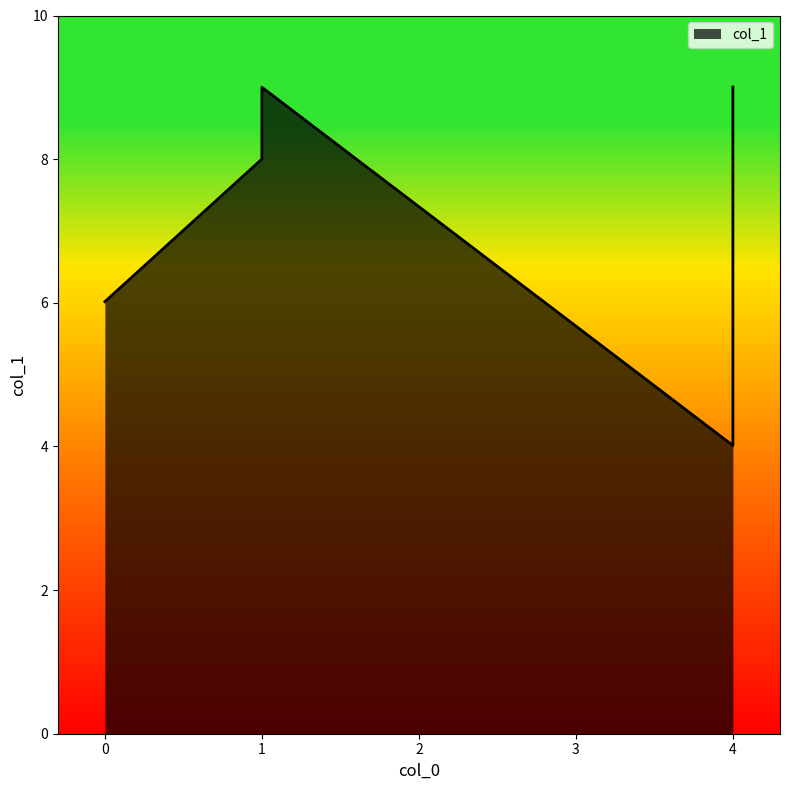

How many series are shown in this chart?

1